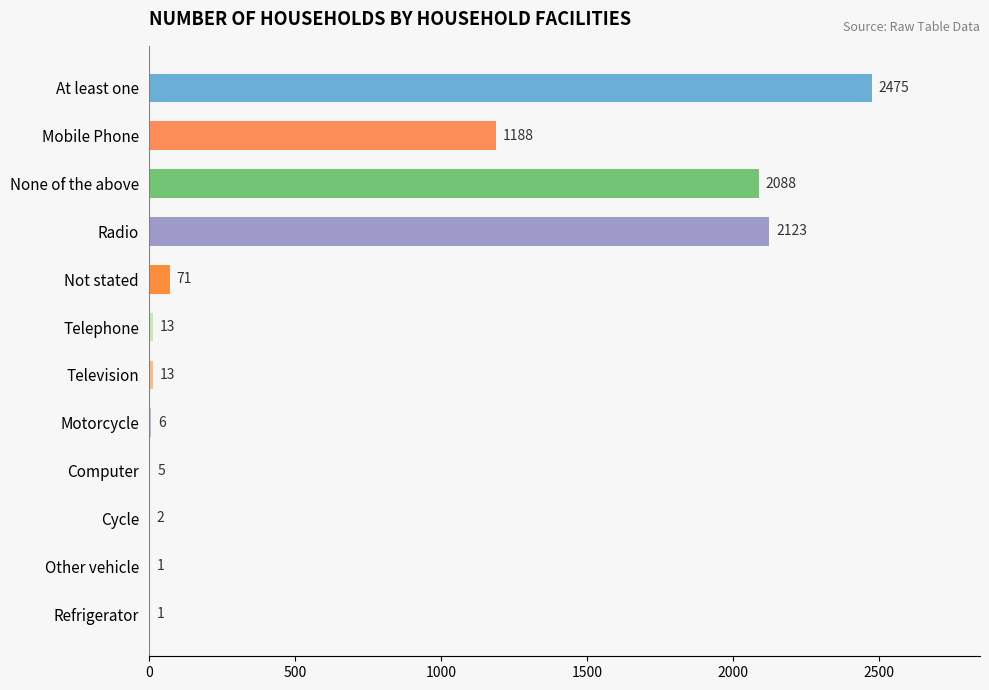

True or false: the data shows 2123 at Radio.

True